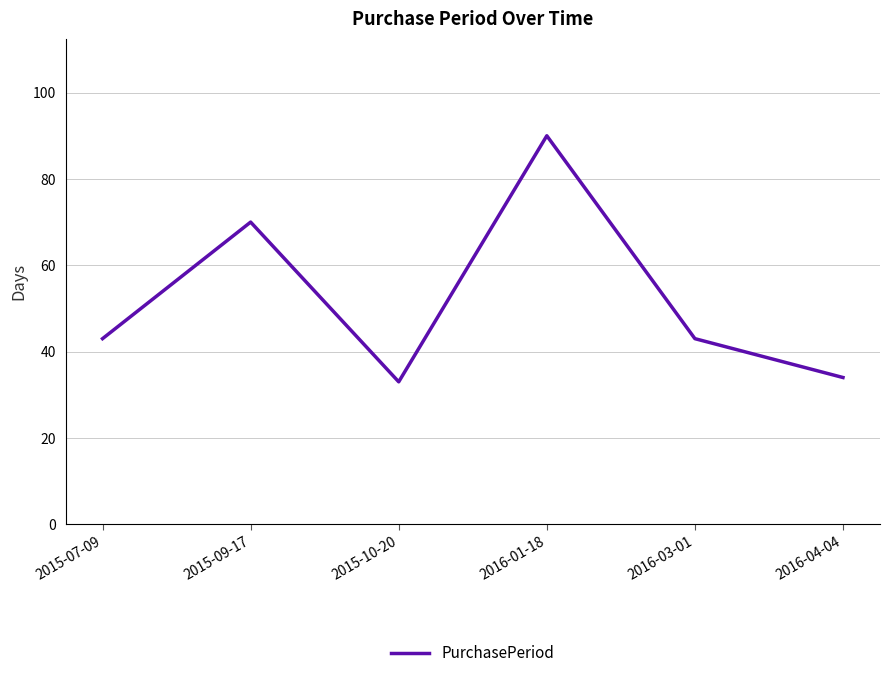

What is the approximate value at 2016-01-18?

90